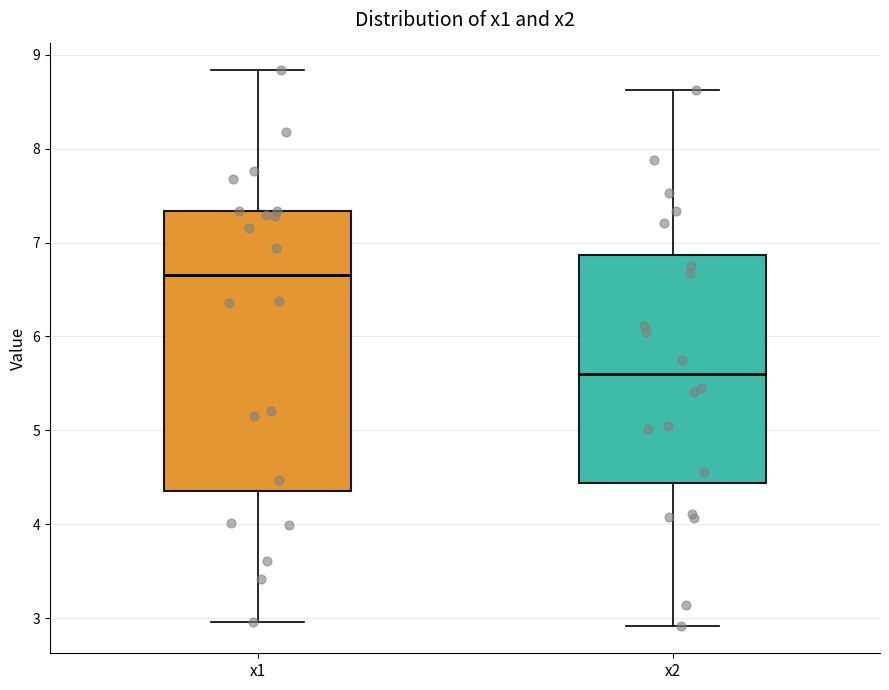

Reading left to right, read every box against the y-axis: the position of its median line, the range the box covers, and the ends of its whiskers. The values are not printed on the chart, so give them approximately, as read against the axis.

x1: median 6.7, box 4.4 to 7.3, whiskers 3.0 to 8.8
x2: median 5.6, box 4.4 to 6.9, whiskers 2.9 to 8.6